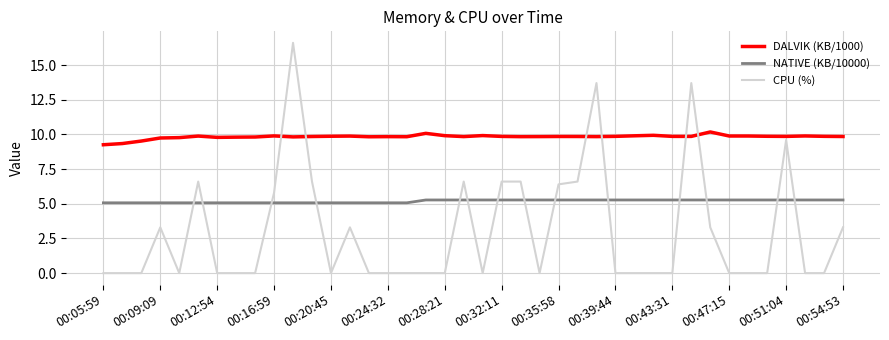

Which series has the widest spread of values?

CPU (%)